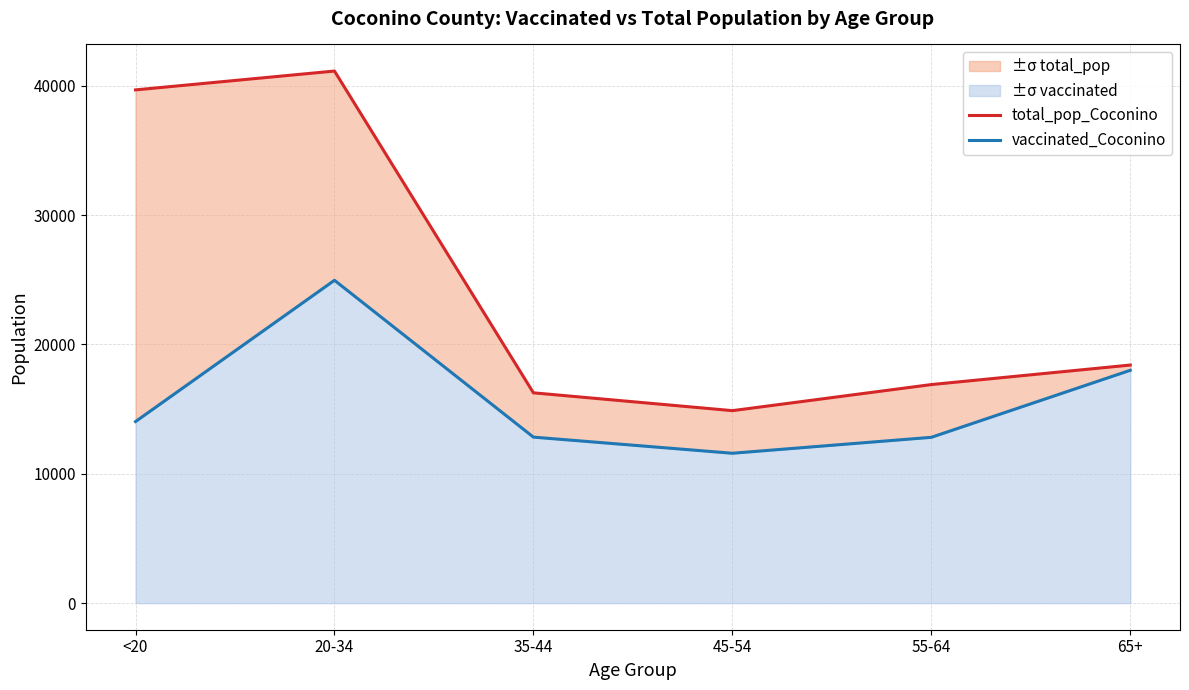

What is the sum of the vaccinated_Coconino values at 65+ and <20?

32041